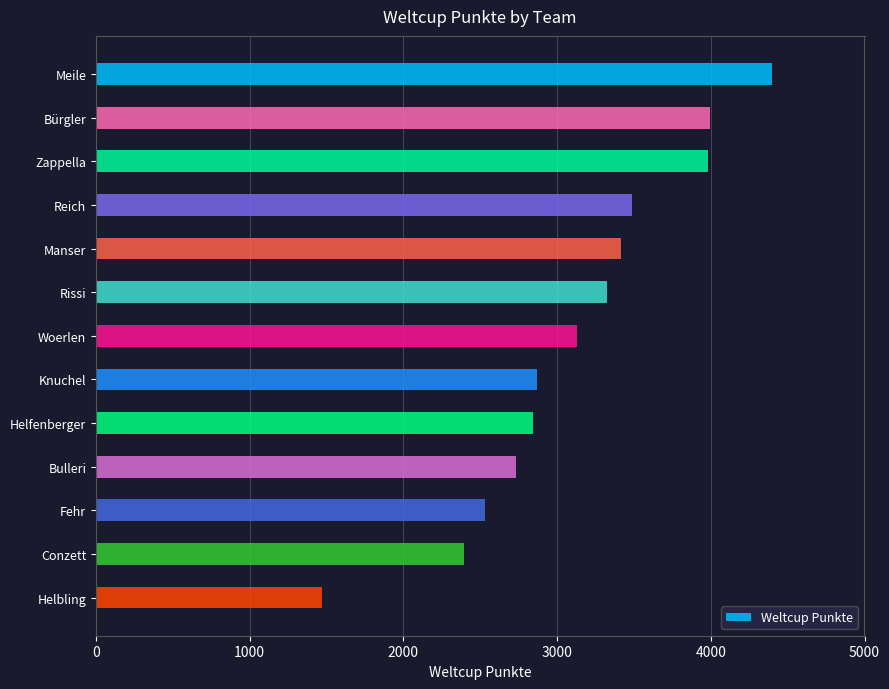

Are the bars grouped side by side (vs. stacked)?

No